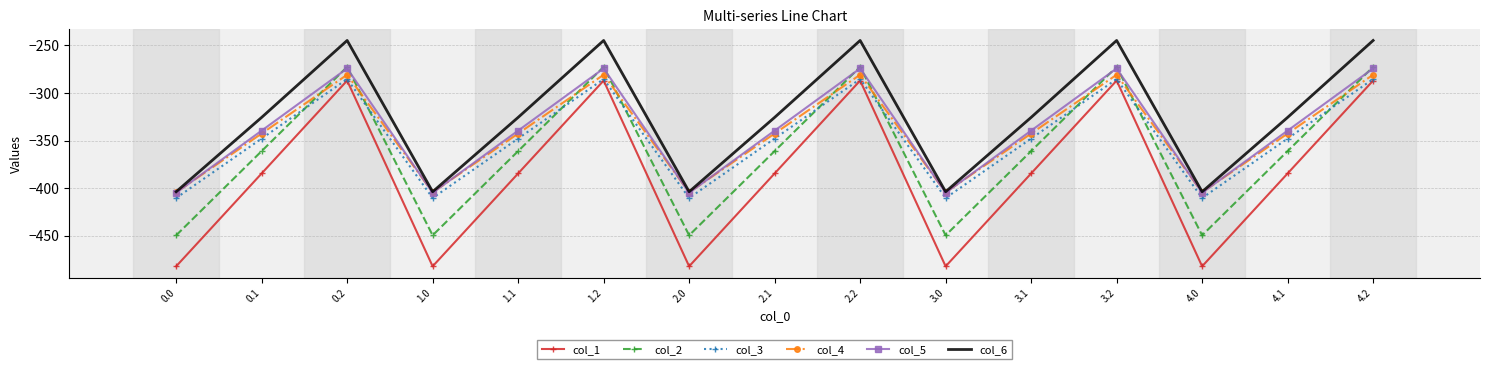

After their last crossing, which series has the higher values: col_5 or col_2?

col_2